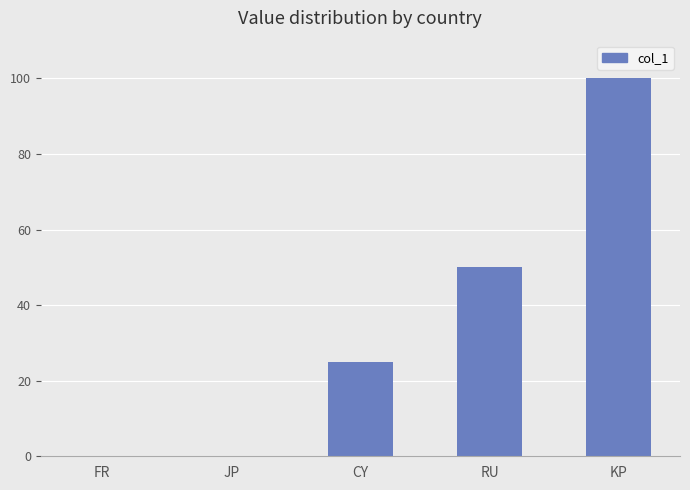

What is the average value?

35